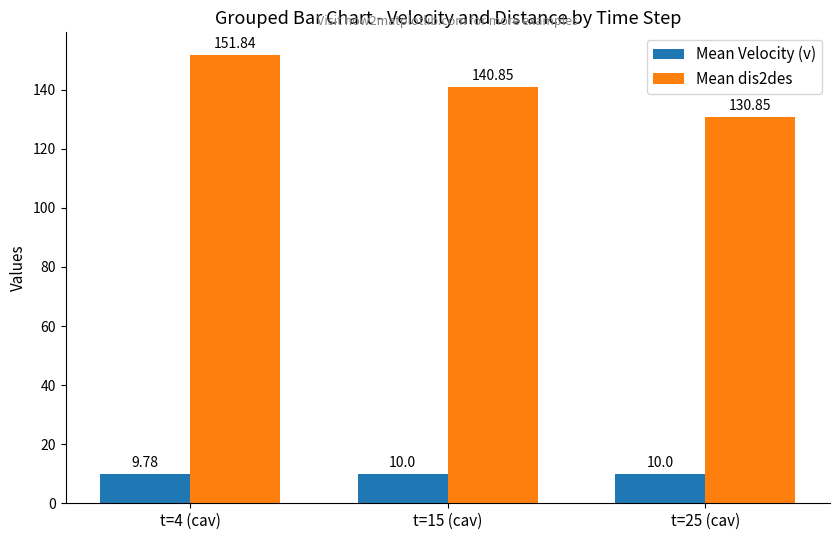

True or false: Mean dis2des has a value of 52.3 at t=25 (cav).

False